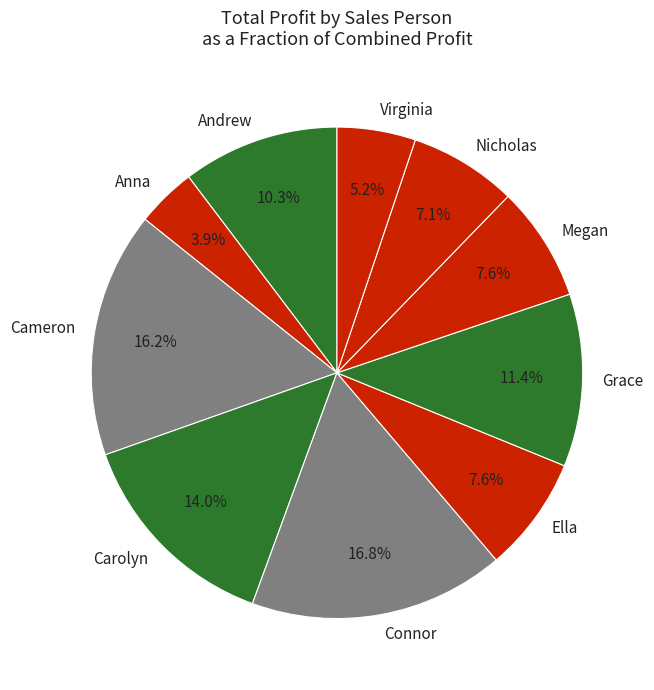

What is the ratio of the value at Virginia to the value at Connor?

0.3